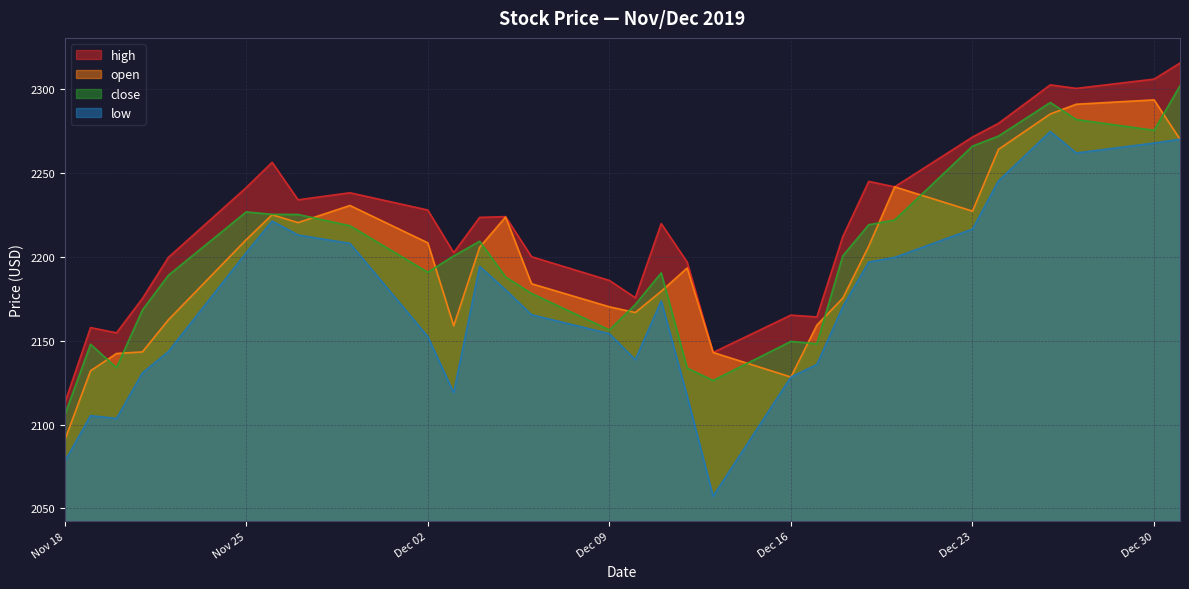

Which series has the largest range (max minus min)?

low